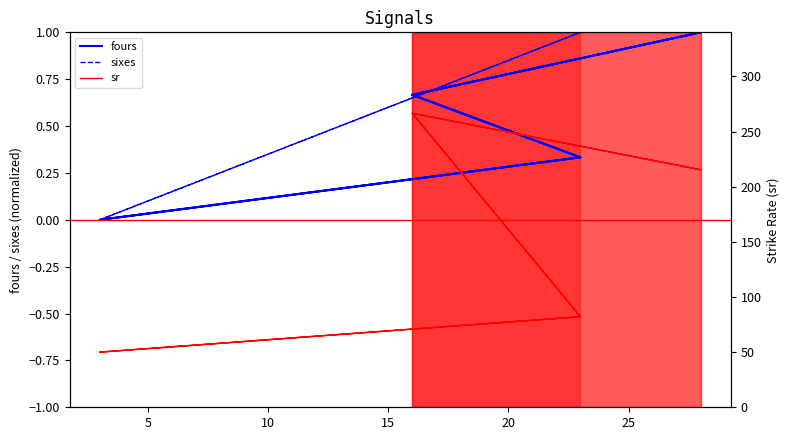

How many lines are shown in the chart?

3